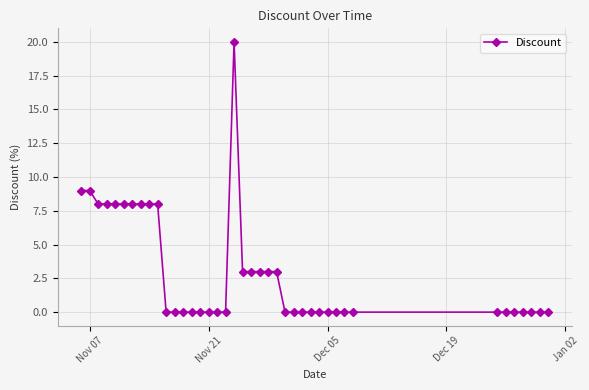

True or false: there are more than 0 points higher than both neighbors.

True